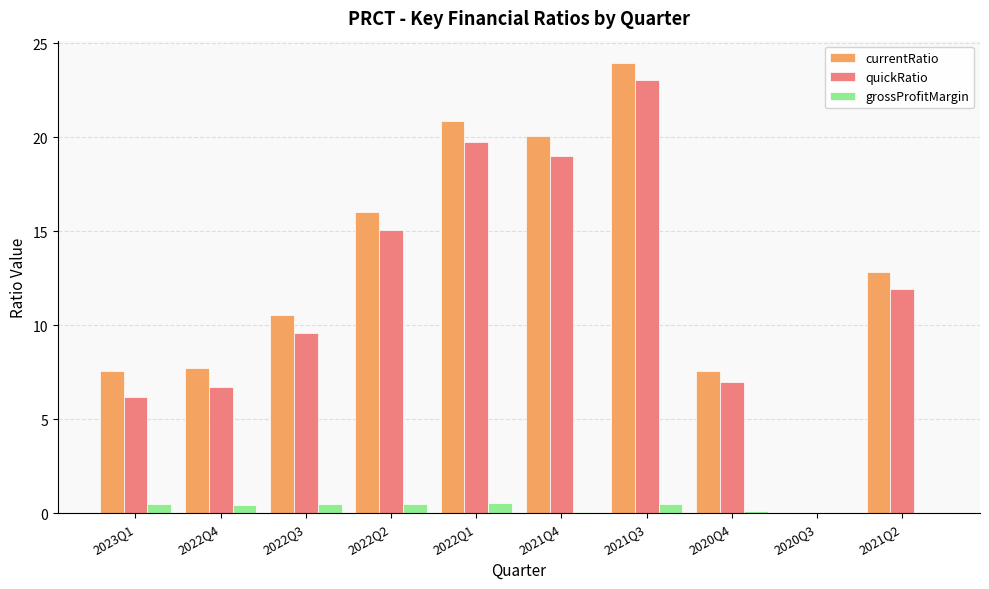

Is the value of currentRatio at 2022Q1 greater than the value of grossProfitMargin at 2021Q2?

Yes